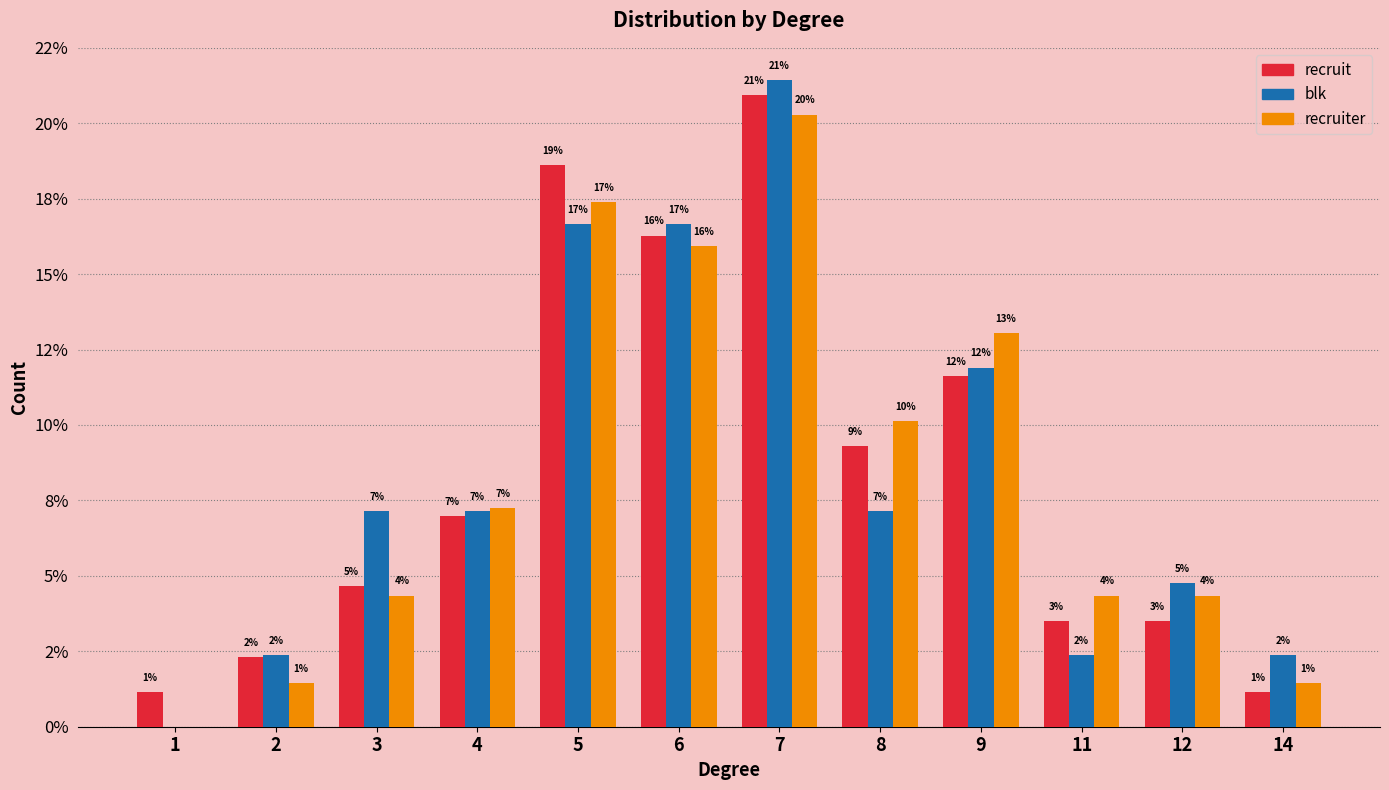

Are the bars grouped side by side (vs. stacked)?

Yes